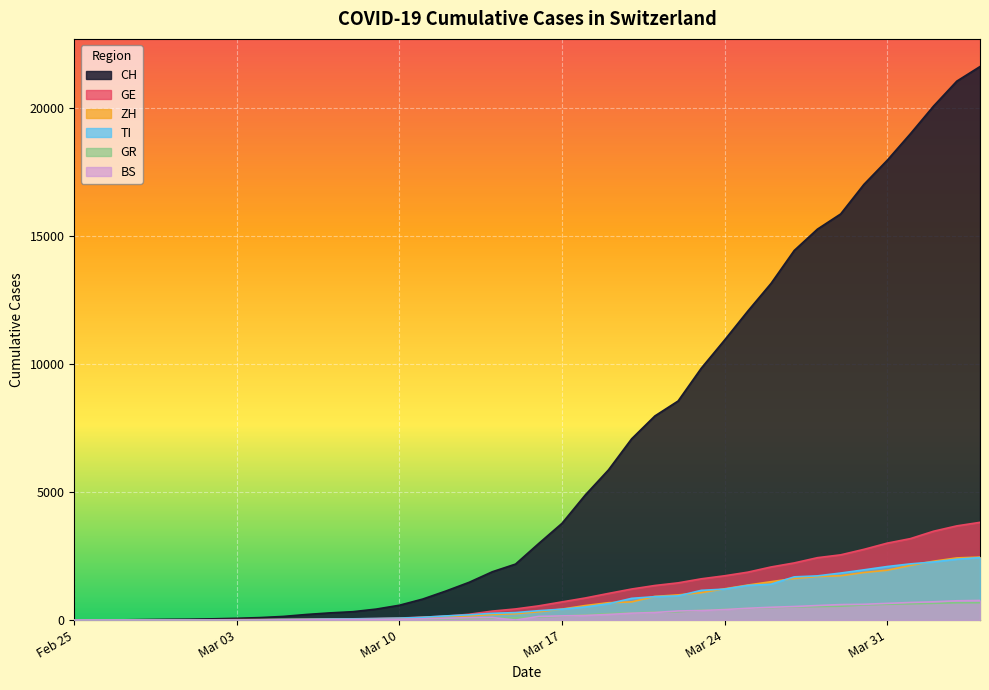

The TI series shows 8 at 2020-03-05. True or false?

False